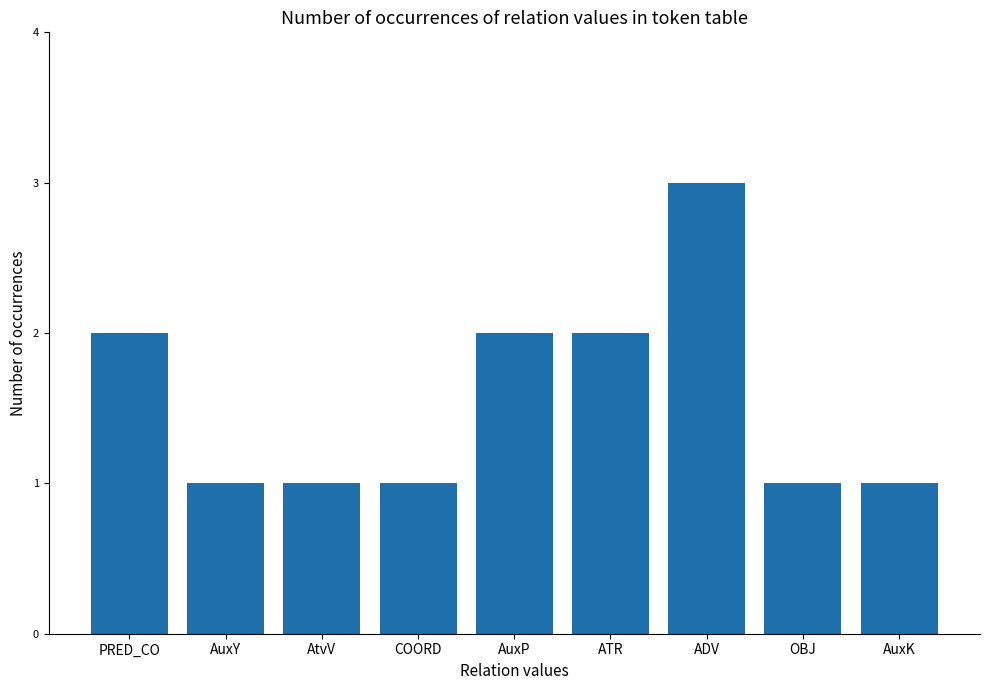

Read the value at ATR.

2